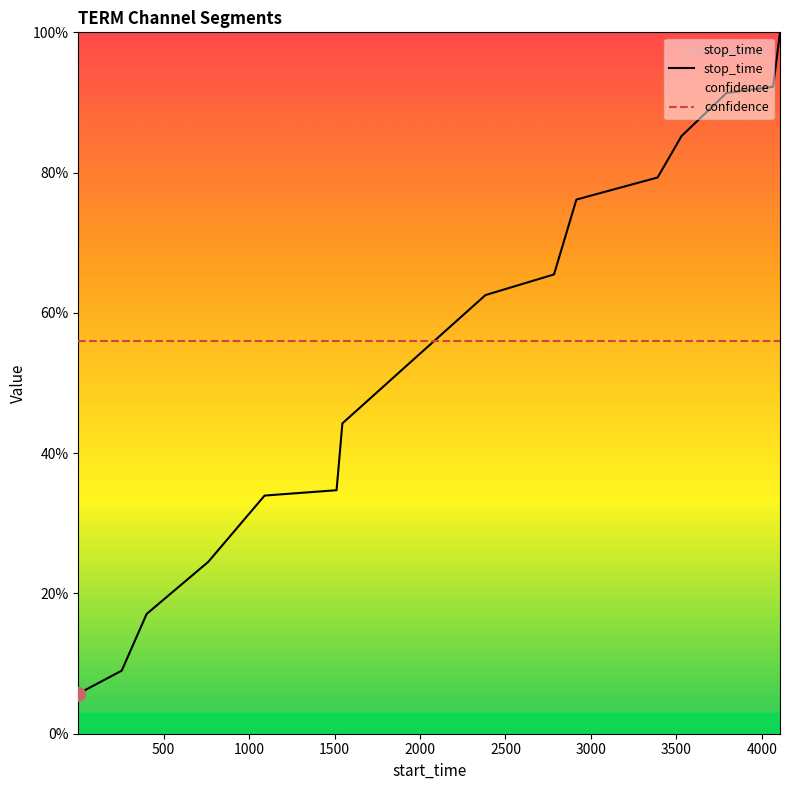

How many lines are shown in the chart?

1